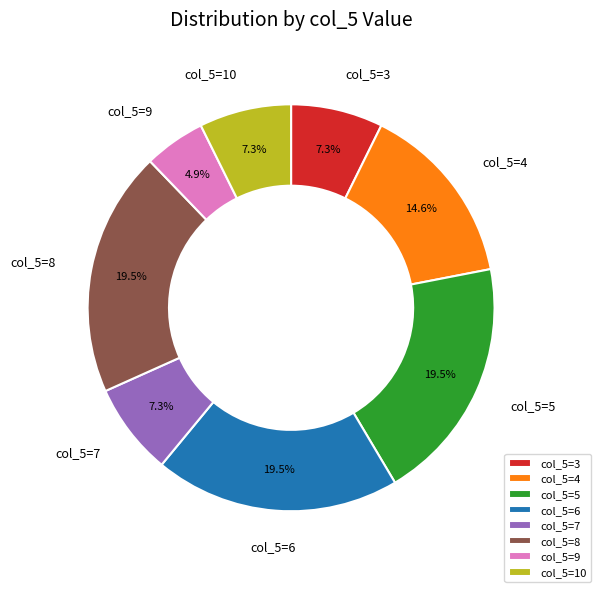

Between col_5=8 and col_5=10, which is larger?

col_5=8